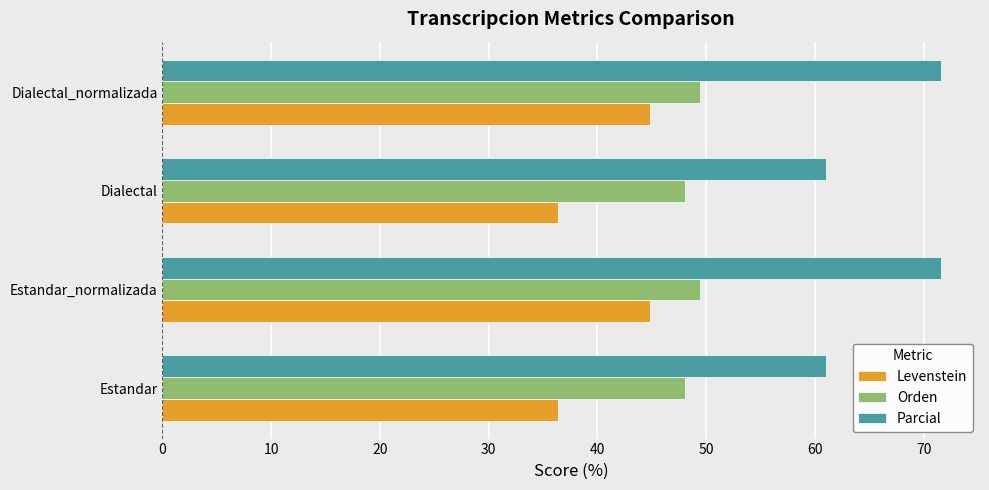

What is the maximum value shown in the chart?

71.6